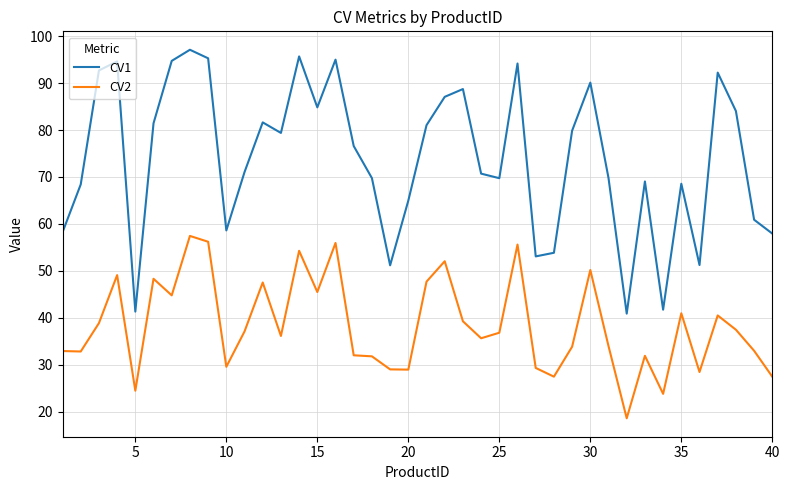

Which series has the largest range (max minus min)?

CV1